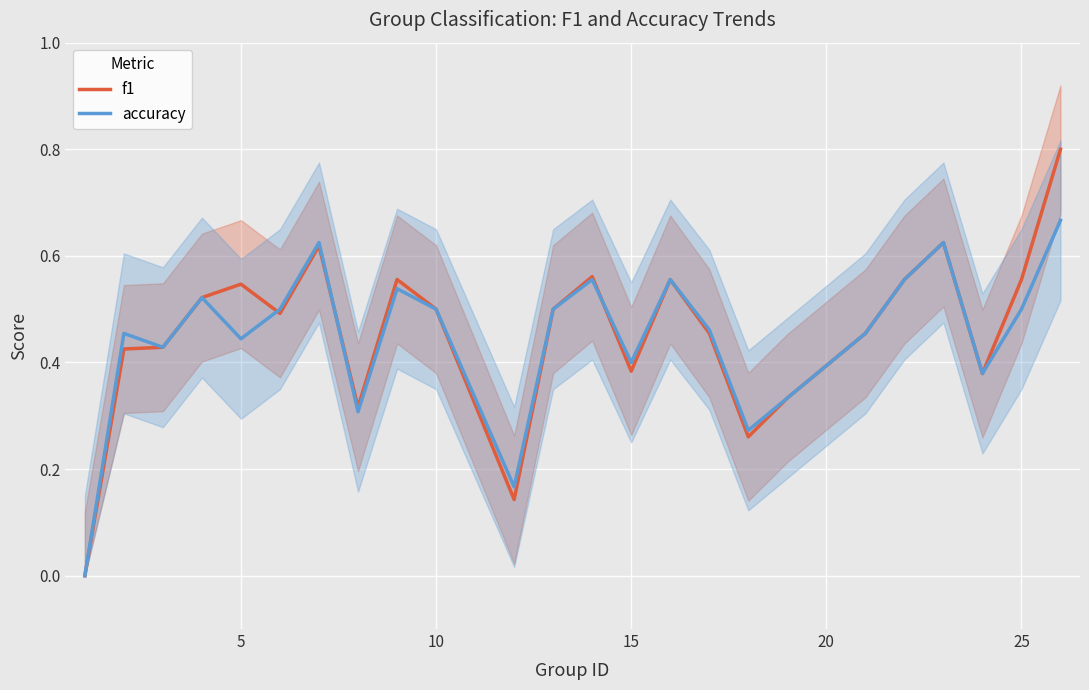

How many positive values does the accuracy series have?

23